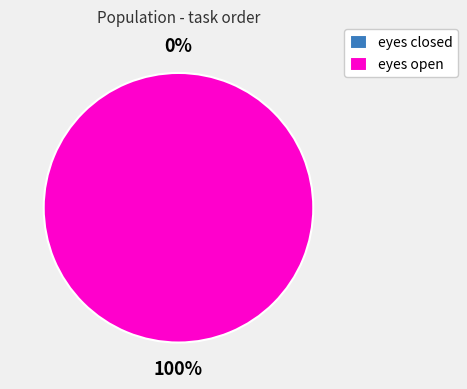

To the nearest percent, what is the combined percentage of eyes closed and eyes open?

100%